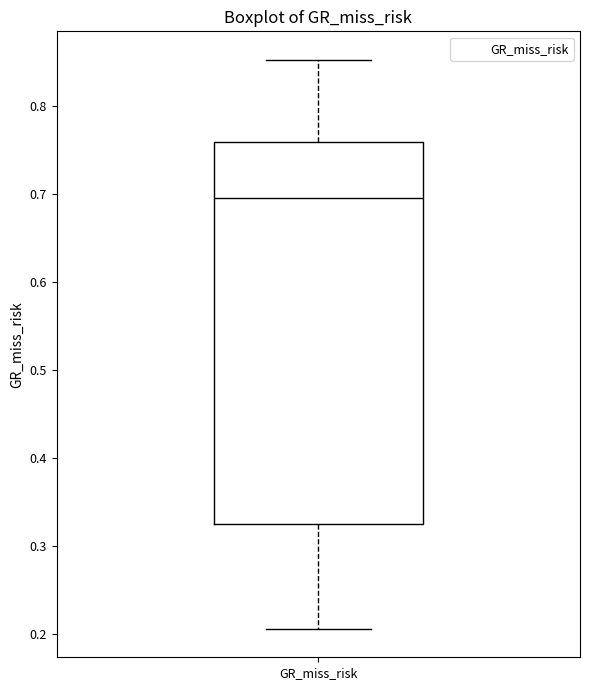

Transcribe this box plot: give where the median line is, the range the box spans, and where the two whiskers end, as read against the y-axis. The values are not printed on the chart, so give them approximately, as read against the axis.

median 0.70, box 0.33 to 0.76, whiskers 0.21 to 0.85